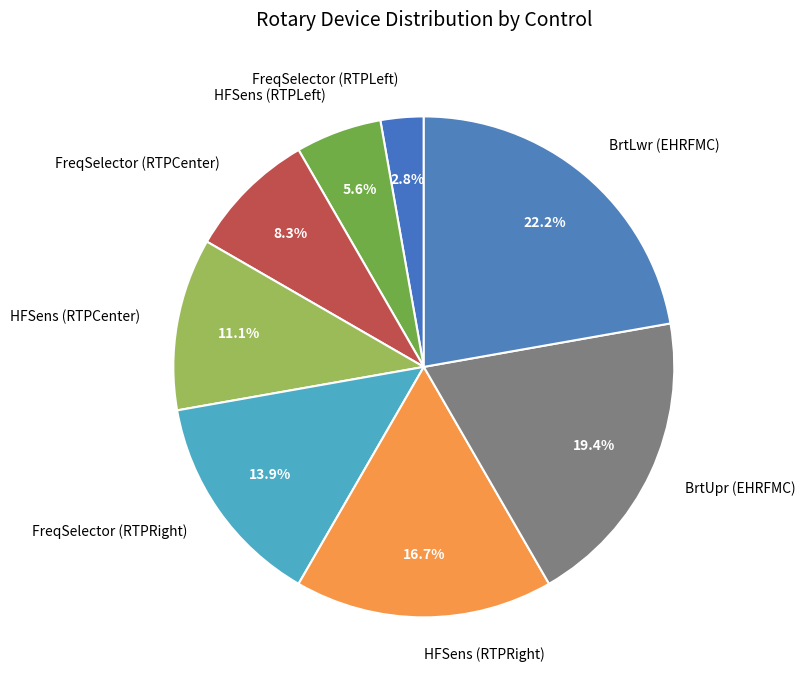

To the nearest percent, what is the average slice percentage?

12%